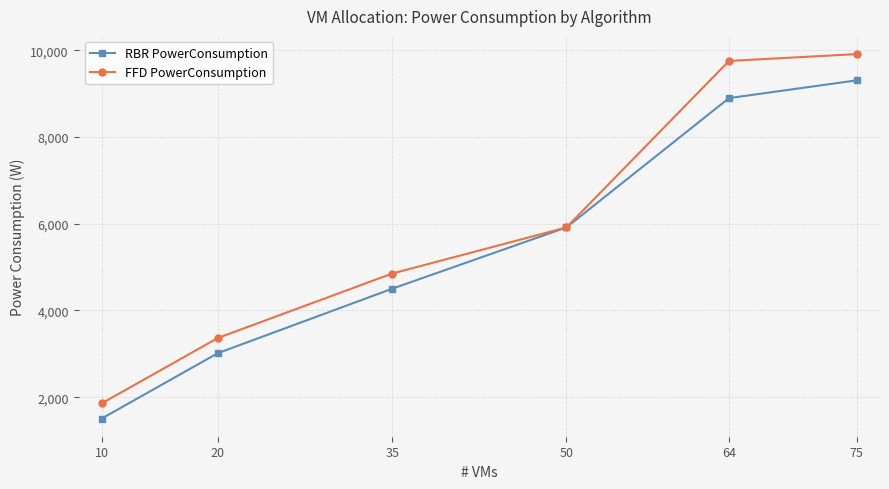

Is it true that FFD PowerConsumption equals 1857.5 at 10?

True